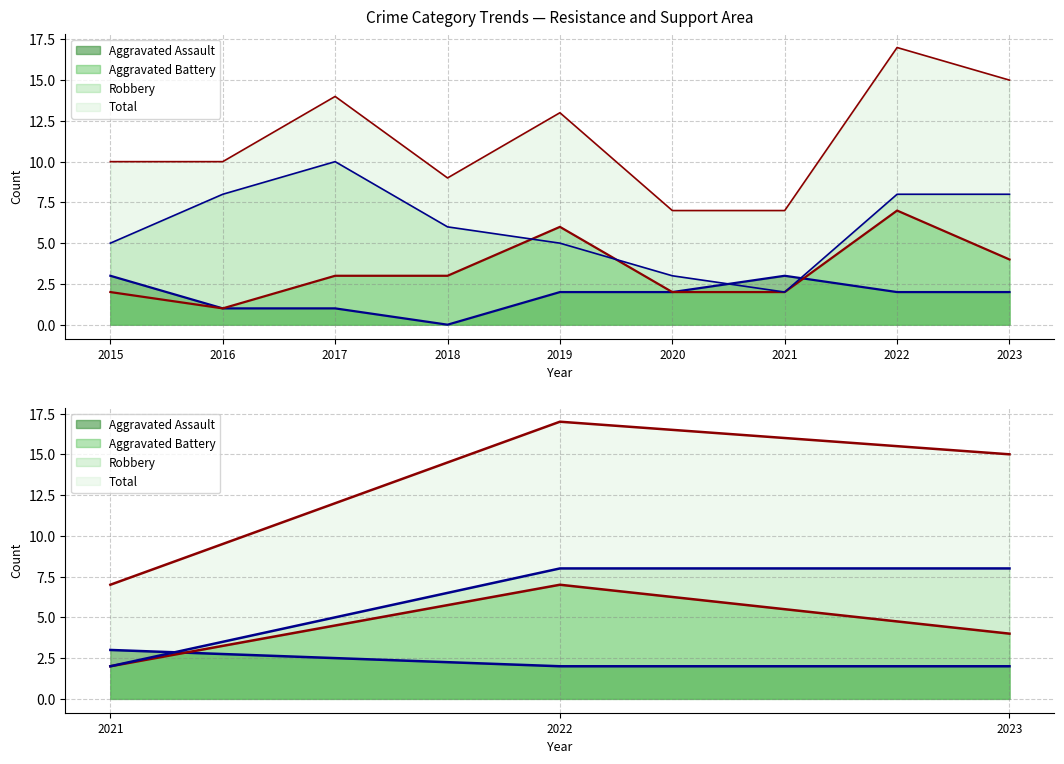

What is the value of the Aggravated Battery point at the 7th from the left?

2